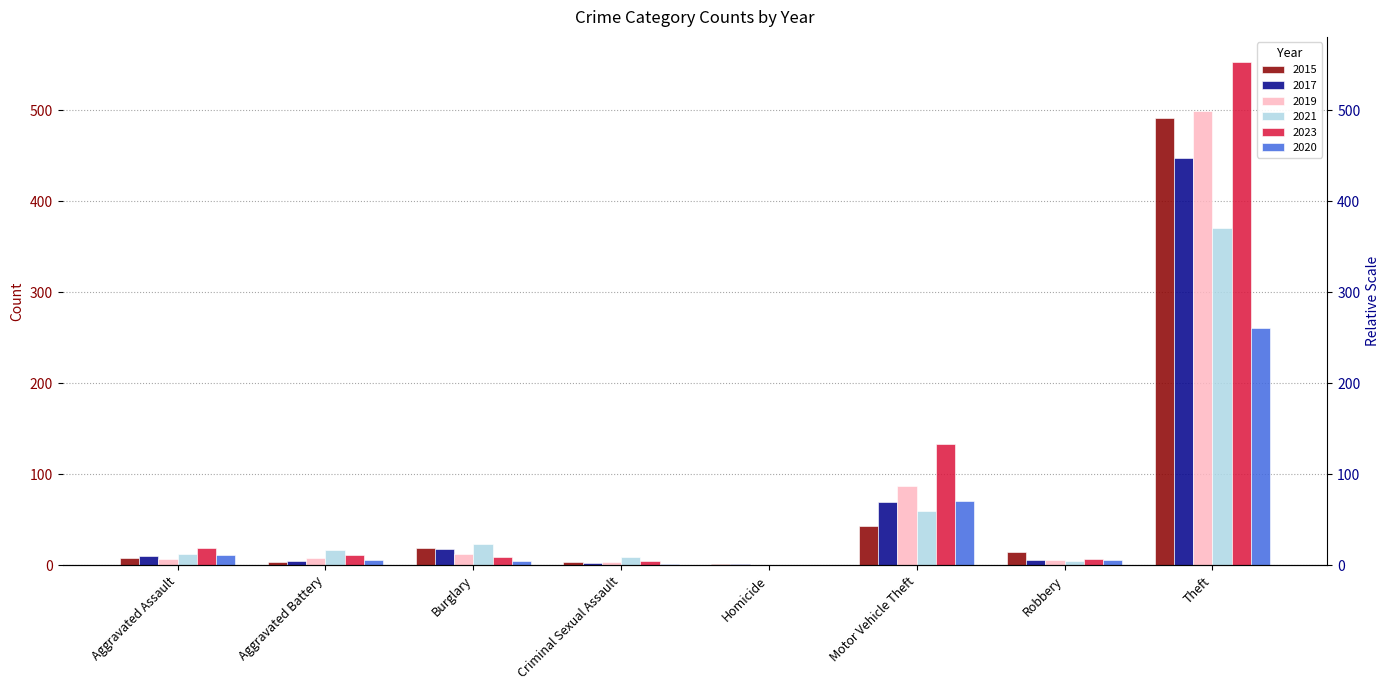

The 2017 series shows 6 at Robbery. True or false?

True